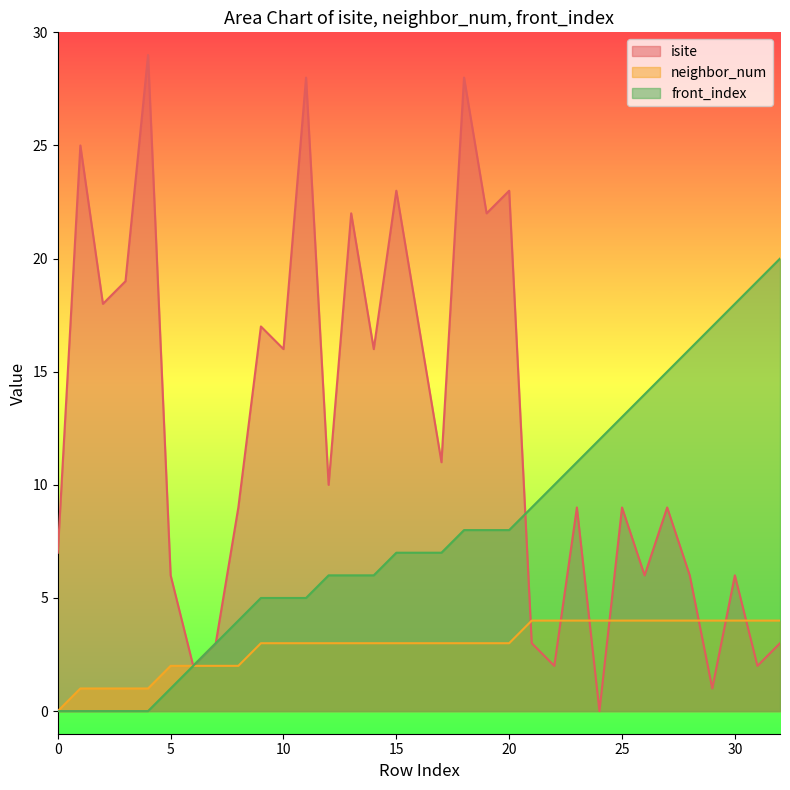

In isite, how many points are lower than both neighbors (excluding endpoints)?

12